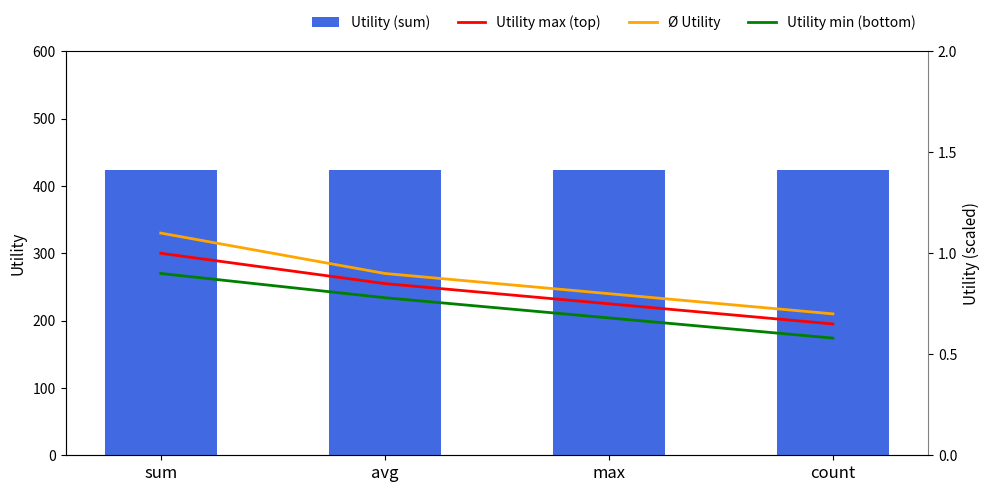

Is it true that Ø Utility equals 1.1 at sum?

True